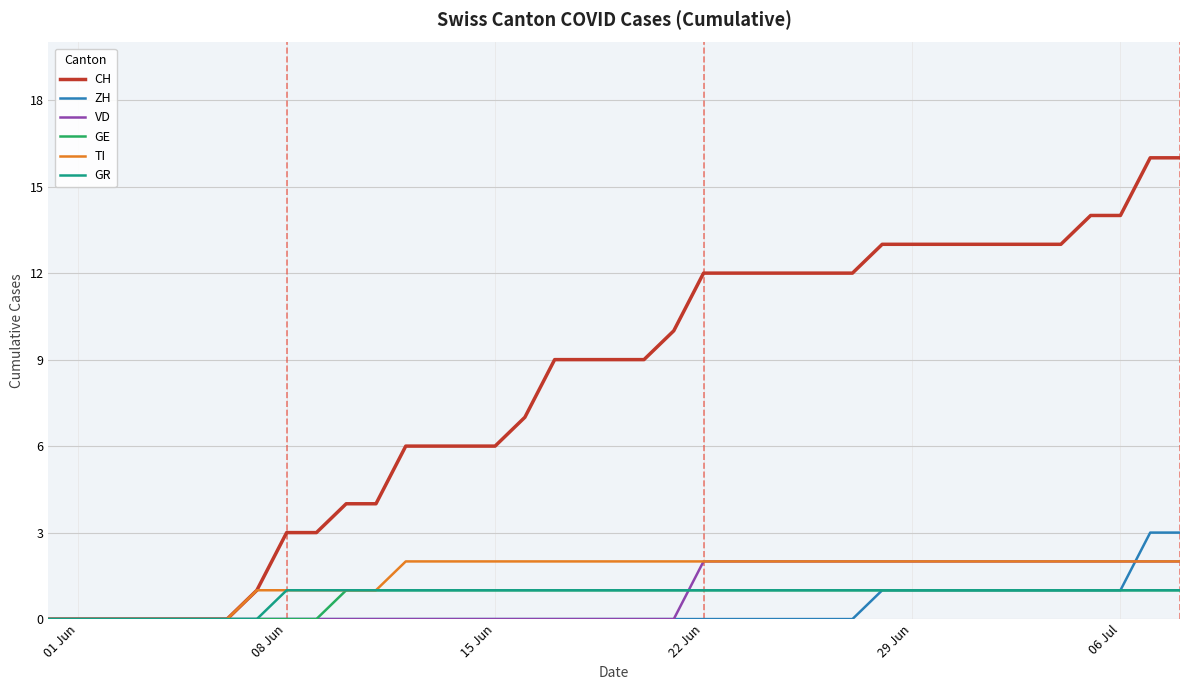

Which series has the largest total across all categories?

CH